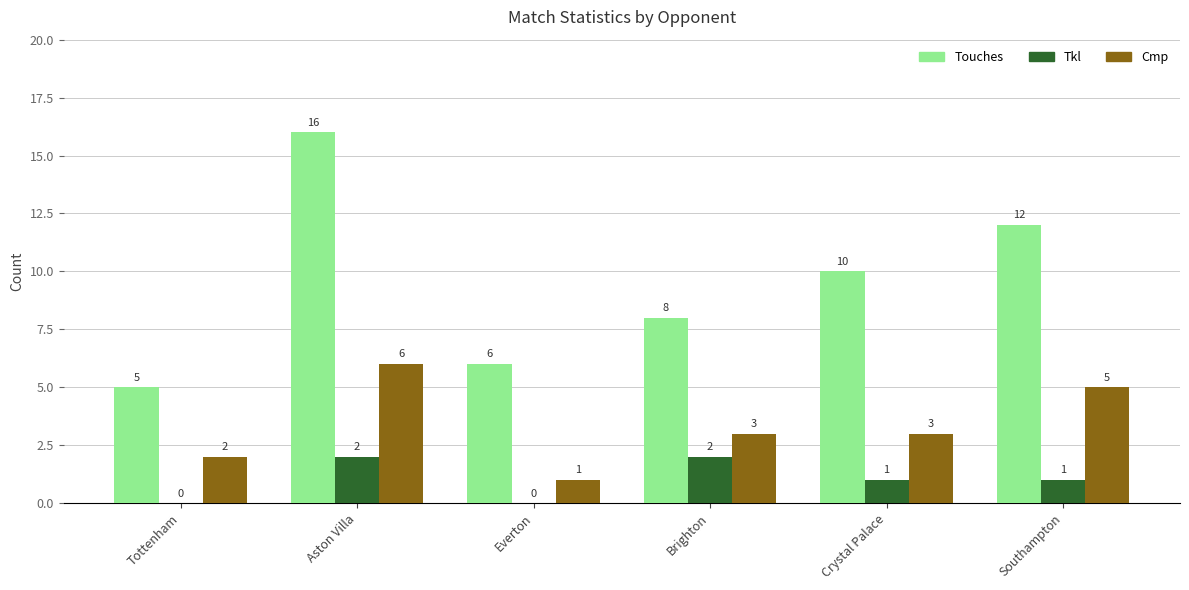

Reading left to right, list all the values displayed in this chart.

Touches: Tottenham=5	Aston Villa=16	Everton=6	Brighton=8	Crystal Palace=10	Southampton=12
Tkl: Tottenham=0	Aston Villa=2	Everton=0	Brighton=2	Crystal Palace=1	Southampton=1
Cmp: Tottenham=2	Aston Villa=6	Everton=1	Brighton=3	Crystal Palace=3	Southampton=5